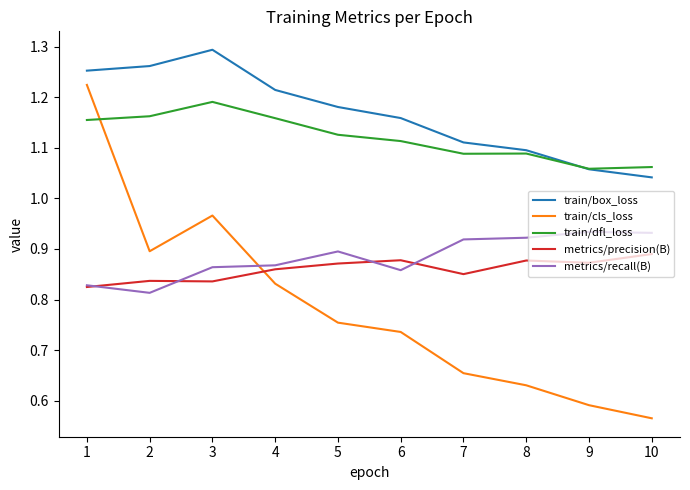

What is the sum of the train/cls_loss values at 2 and 7?

1.5